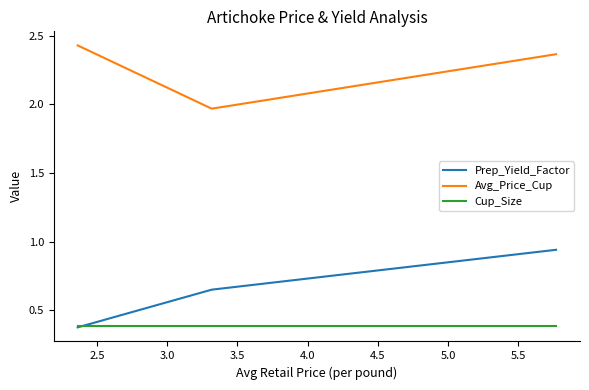

Which series has the widest spread of values?

Prep_Yield_Factor